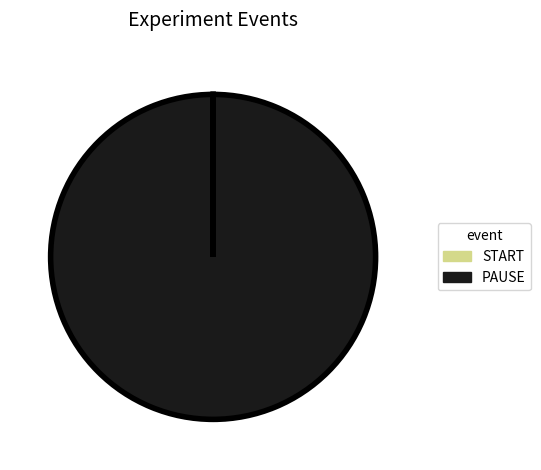

Which category accounts for the majority?

PAUSE